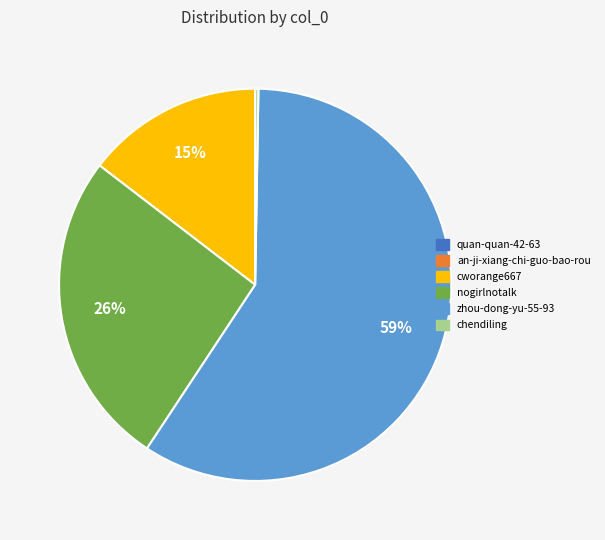

True or false: nogirlnotalk accounts for 26% of the total.

True